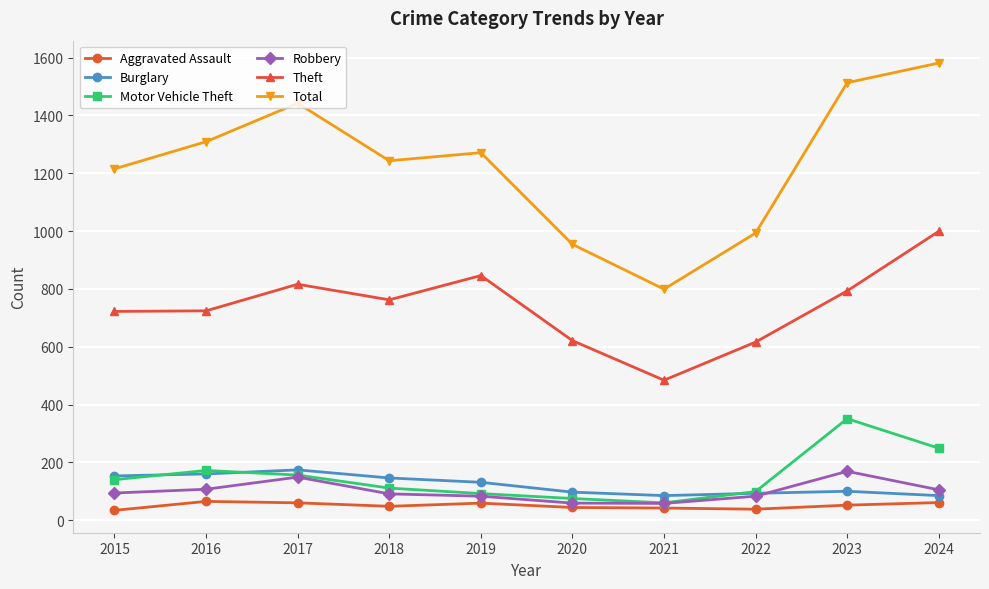

What is the value of the Robbery point at the 5th from the left?

83